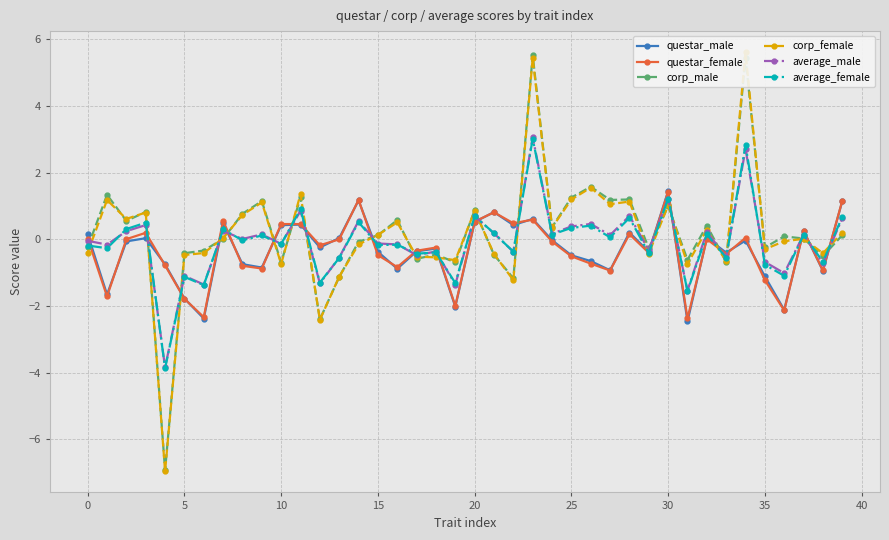

True or false: corp_male has more than 0 points higher than both neighbors.

True